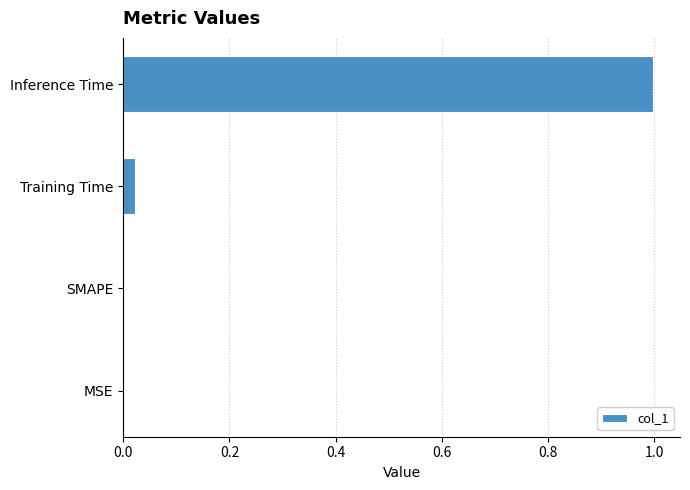

Are the bars horizontal?

Yes